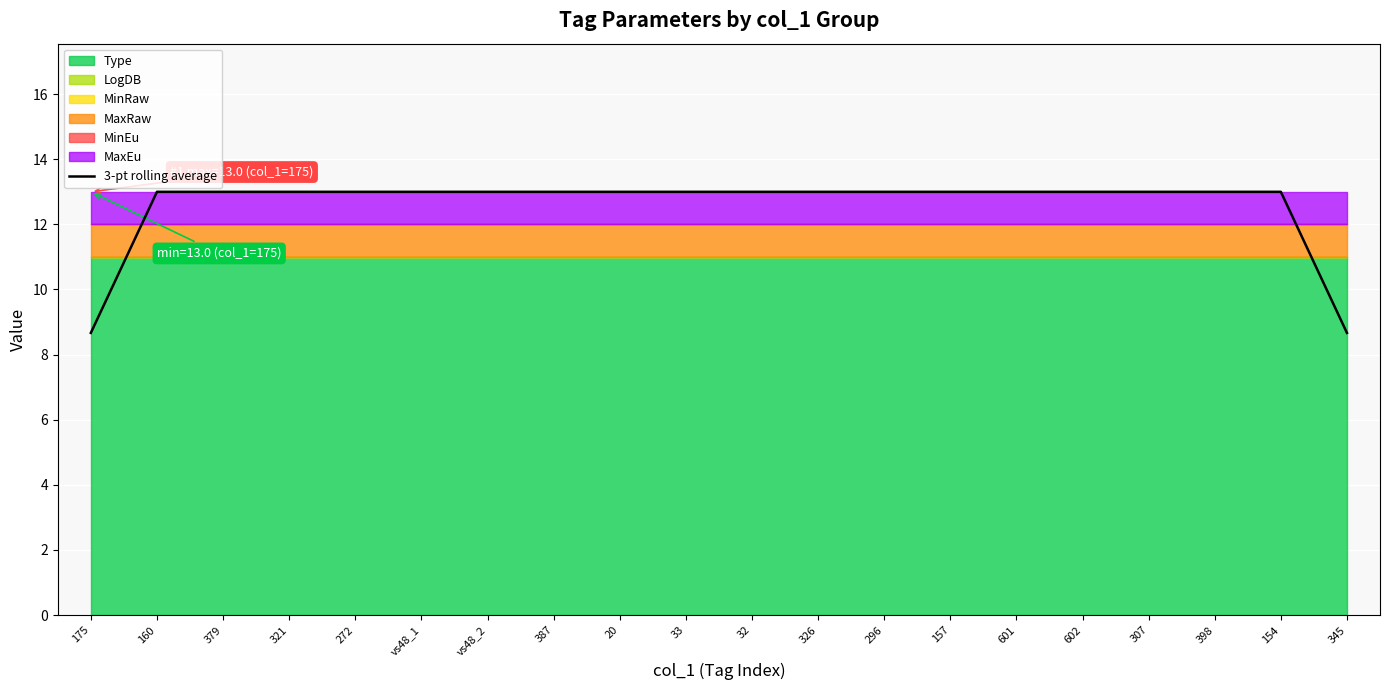

What is the ratio of the value at 601 to the value at 398?

1.0